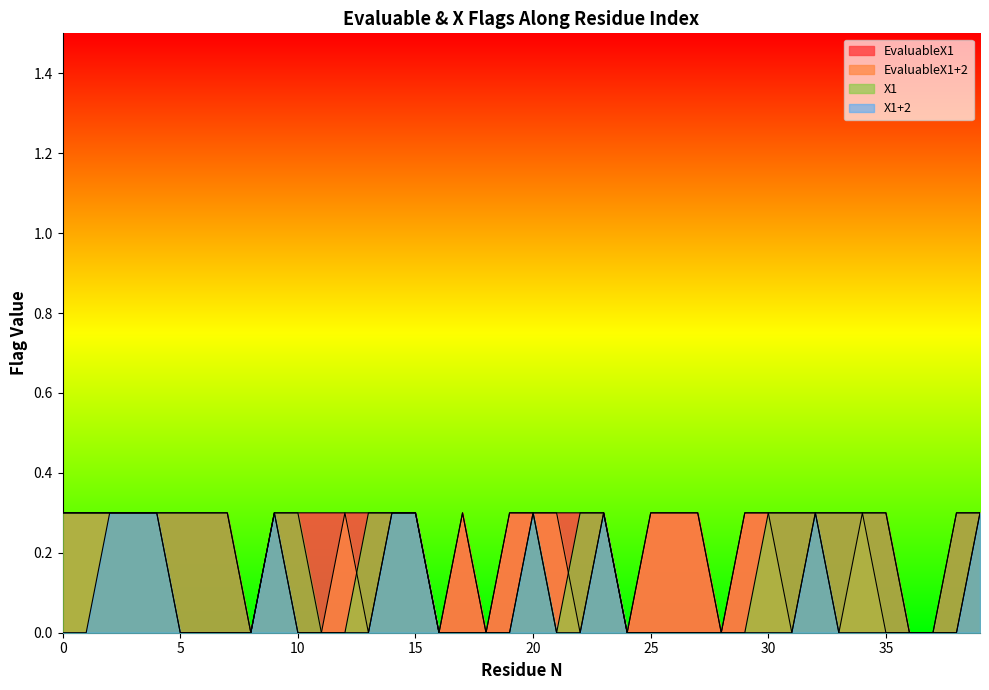

Reading right to left, list all the values displayed in this chart.

EvaluableX1: 0.3	0.3	0.0	0.0	0.3	0.3	0.3	0.3	0.3	0.3	0.3	0.0	0.3	0.3	0.3	0.0	0.3	0.3	0.3	0.3	0.3	0.0	0.3	0.0	0.3	0.3	0.3	0.3	0.3	0.3	0.3	0.0	0.3	0.3	0.3	0.3	0.3	0.3	0.3	0.3
EvaluableX1+2: 0.3	0.0	0.0	0.0	0.0	0.3	0.0	0.3	0.0	0.3	0.3	0.0	0.3	0.3	0.3	0.0	0.3	0.0	0.3	0.3	0.3	0.0	0.3	0.0	0.3	0.3	0.0	0.3	0.0	0.0	0.3	0.0	0.0	0.0	0.0	0.3	0.3	0.3	0.3	0.3
X1: 0.3	0.3	0.0	0.0	0.3	0.3	0.3	0.3	0.3	0.3	0.0	0.0	0.0	0.0	0.0	0.0	0.3	0.3	0.0	0.3	0.0	0.0	0.0	0.0	0.3	0.3	0.3	0.0	0.0	0.3	0.3	0.0	0.3	0.3	0.3	0.3	0.3	0.3	0.3	0.3
X1+2: 0.3	0.0	0.0	0.0	0.0	0.0	0.0	0.3	0.0	0.0	0.0	0.0	0.0	0.0	0.0	0.0	0.3	0.0	0.0	0.3	0.0	0.0	0.0	0.0	0.3	0.3	0.0	0.0	0.0	0.0	0.3	0.0	0.0	0.0	0.0	0.3	0.3	0.3	0.0	0.0